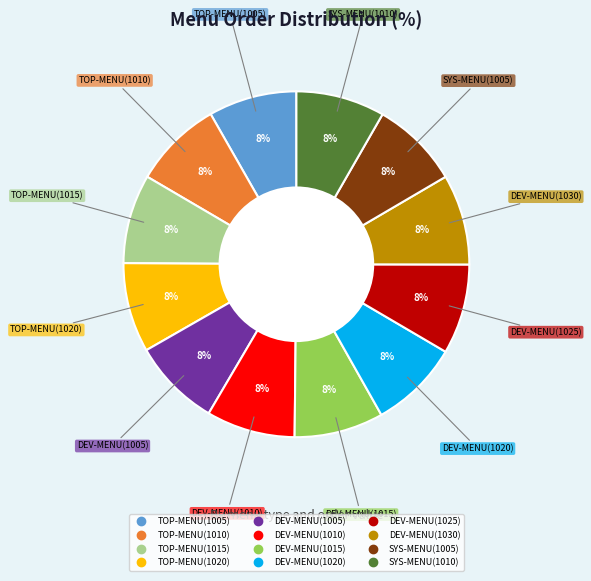

What is the ratio of the value at SYS-MENU(1005) to the value at DEV-MENU(1005)?

1.0